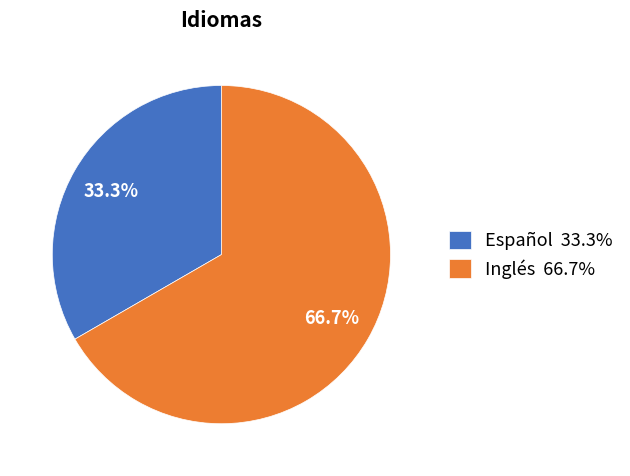

To the nearest percent, what portion does Español represent?

33%